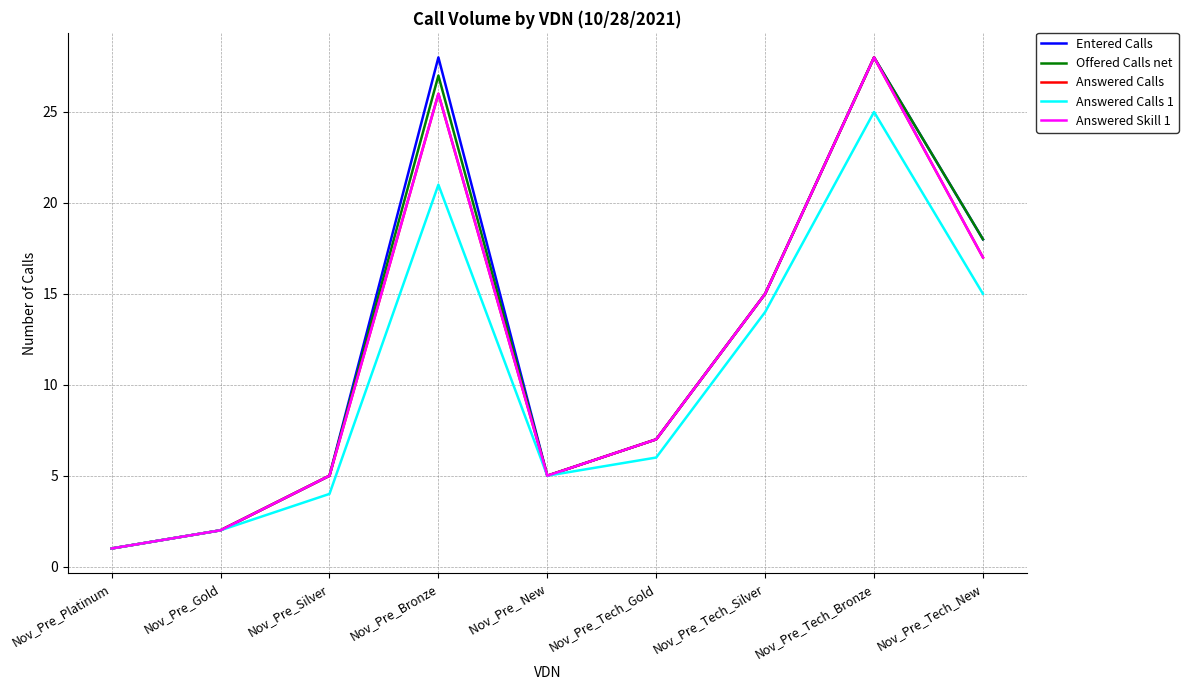

At which category is the sum across all series the highest?

Nov_Pre_Tech_Bronze